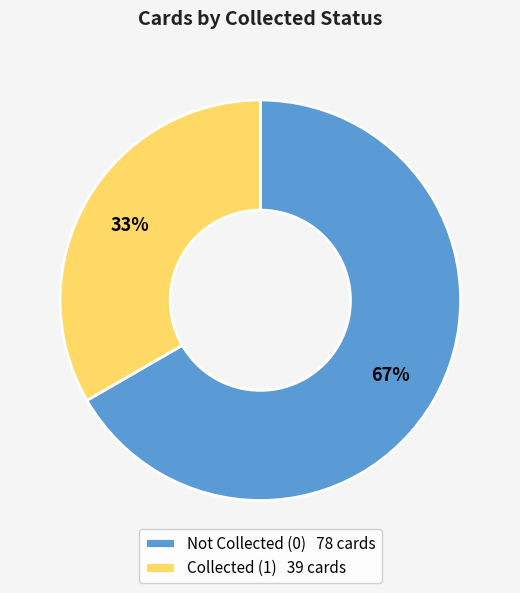

To the nearest percent, what is the average slice percentage?

50%